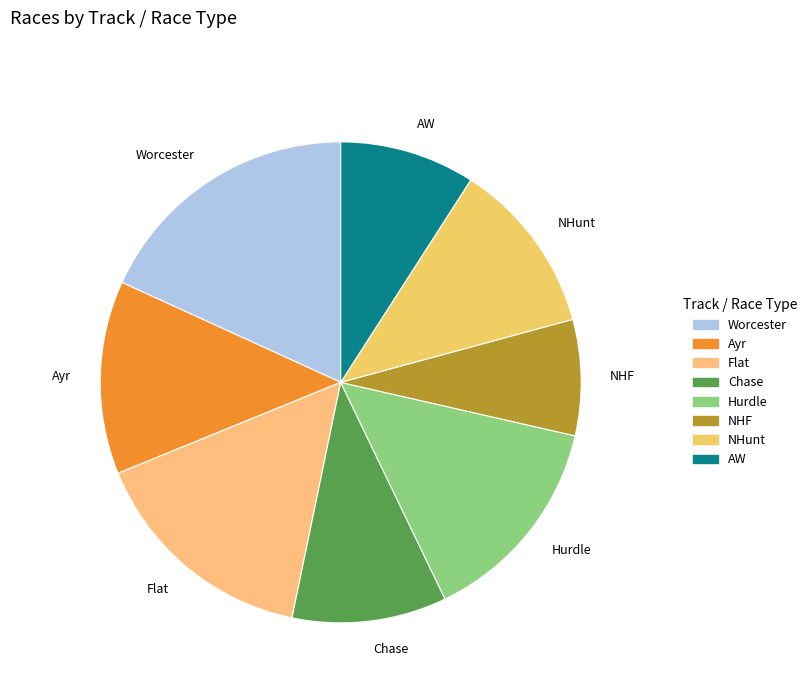

Is Ayr the majority of the pie?

No